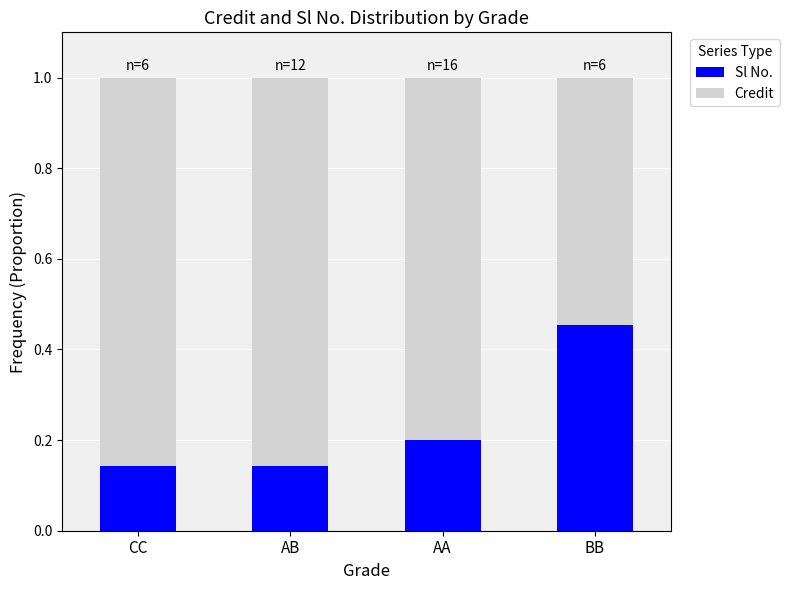

What is the difference between the Sl No. values at BB and AA?

0.3